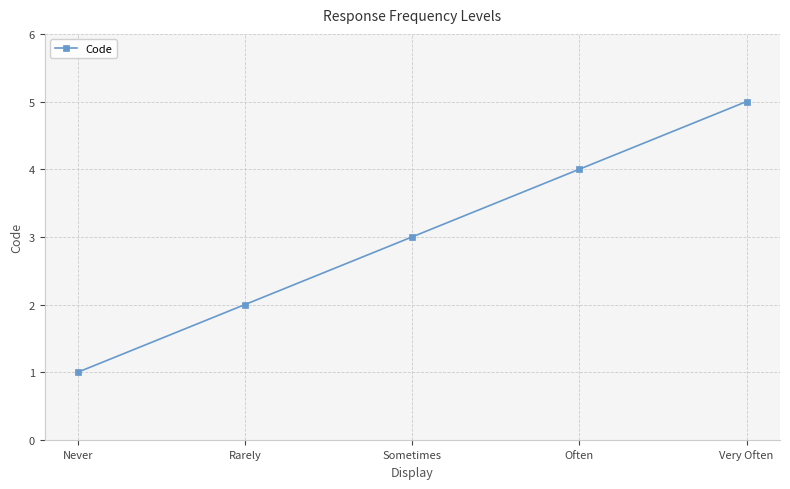

What value does the data have at Sometimes?

3